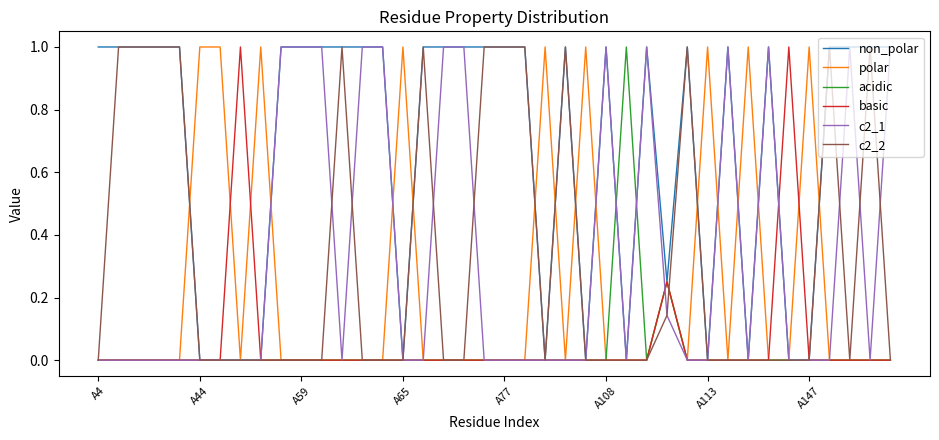

What is the highest value of the non_polar series?

1.0